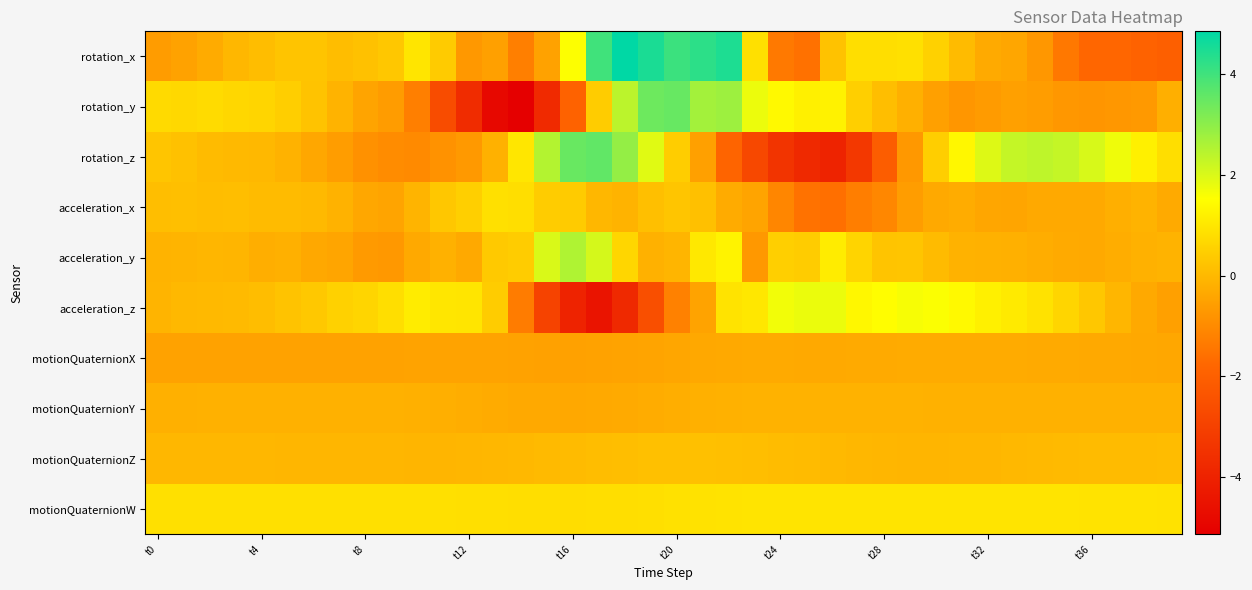

Reading left to right, list all the values displayed in this chart.

rotation_x: -0.6	-0.5	-0.3	-0.0	0.1	0.2	0.2	0.1	0.2	0.3	1.0	0.4	-0.7	-0.5	-1.3	-0.5	1.5	4.0	4.8	4.5	4.1	4.3	4.4	0.9	-1.4	-1.6	0.2	0.8	0.8	0.9	0.5	0.1	-0.3	-0.4	-0.7	-1.4	-1.8	-1.8	-1.9	-2.0
rotation_y: 0.7	0.7	0.7	0.7	0.6	0.5	0.2	-0.1	-0.4	-0.6	-1.2	-2.7	-3.7	-4.8	-5.1	-3.7	-1.9	0.4	2.4	3.4	3.5	2.7	2.8	1.7	1.4	1.2	1.2	0.5	0.1	-0.2	-0.5	-0.8	-0.6	-0.5	-0.6	-0.7	-0.8	-0.7	-0.7	-0.2
rotation_z: 0.3	0.2	0.1	0.0	-0.0	-0.2	-0.4	-0.6	-0.9	-1.0	-1.0	-0.8	-0.7	-0.2	1.0	2.5	3.5	3.6	2.9	1.9	0.5	-0.5	-1.8	-2.8	-3.4	-3.8	-3.9	-3.3	-2.1	-0.7	0.5	1.3	2.0	2.3	2.4	2.3	2.0	1.7	1.2	0.8
acceleration_x: 0.1	0.1	0.1	0.1	0.1	0.0	0.0	-0.1	-0.4	-0.4	-0.1	0.3	0.5	0.9	0.8	0.4	0.4	-0.0	-0.1	0.1	0.3	0.2	-0.3	-0.4	-1.1	-1.5	-1.6	-1.3	-1.1	-0.6	-0.3	-0.3	-0.4	-0.4	-0.3	-0.3	-0.3	-0.2	-0.1	-0.3
acceleration_y: -0.1	-0.1	-0.1	-0.1	-0.2	-0.2	-0.4	-0.4	-0.7	-0.7	-0.3	-0.2	-0.3	0.4	0.4	2.0	2.6	2.1	0.7	-0.2	-0.1	1.0	1.3	-0.7	0.5	0.4	1.1	0.6	0.3	0.3	0.0	-0.2	-0.2	-0.2	-0.2	-0.3	-0.3	-0.3	-0.2	-0.1
acceleration_z: -0.1	-0.0	0.0	0.0	0.1	0.2	0.3	0.5	0.6	0.8	1.1	1.0	1.0	0.4	-1.3	-2.9	-4.0	-4.5	-3.8	-2.5	-1.2	-0.5	0.9	1.0	1.7	1.8	1.8	1.3	1.5	1.6	1.6	1.4	1.2	1.1	0.9	0.6	0.3	-0.0	-0.3	-0.5
motionQuaternionX: -0.5	-0.5	-0.5	-0.5	-0.5	-0.5	-0.5	-0.5	-0.5	-0.5	-0.5	-0.5	-0.5	-0.5	-0.5	-0.5	-0.5	-0.5	-0.5	-0.4	-0.4	-0.4	-0.3	-0.3	-0.3	-0.3	-0.3	-0.3	-0.3	-0.3	-0.3	-0.3	-0.3	-0.3	-0.3	-0.3	-0.3	-0.4	-0.4	-0.4
motionQuaternionY: -0.2	-0.2	-0.2	-0.2	-0.2	-0.2	-0.2	-0.2	-0.2	-0.2	-0.2	-0.2	-0.2	-0.3	-0.3	-0.4	-0.4	-0.3	-0.3	-0.3	-0.2	-0.2	-0.2	-0.1	-0.1	-0.1	-0.1	-0.1	-0.2	-0.2	-0.2	-0.2	-0.2	-0.2	-0.2	-0.2	-0.2	-0.2	-0.2	-0.2
motionQuaternionZ: -0.0	-0.0	-0.0	-0.0	-0.0	-0.0	-0.1	-0.1	-0.1	-0.1	-0.1	-0.1	-0.1	-0.0	-0.0	0.0	0.1	0.1	0.1	0.1	0.2	0.2	0.1	0.1	0.1	0.0	-0.0	-0.0	-0.1	-0.1	-0.1	-0.1	-0.0	-0.0	-0.0	0.0	0.0	0.1	0.1	0.1
motionQuaternionW: 0.9	0.9	0.9	0.9	0.9	0.9	0.9	0.9	0.9	0.9	0.9	0.9	0.8	0.8	0.8	0.8	0.8	0.8	0.8	0.8	0.9	0.9	0.9	0.9	0.9	0.9	0.9	0.9	0.9	0.9	0.9	0.9	0.9	0.9	0.9	0.9	0.9	0.9	0.9	0.9